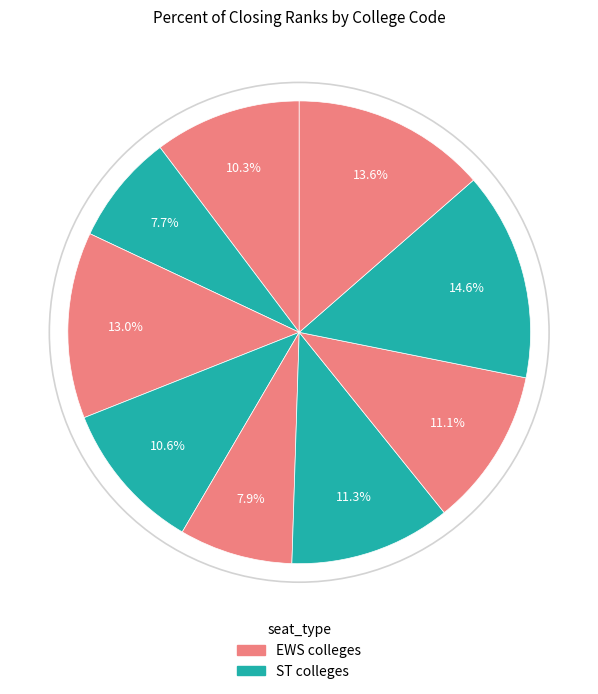

Count the number of slices in the pie.

9